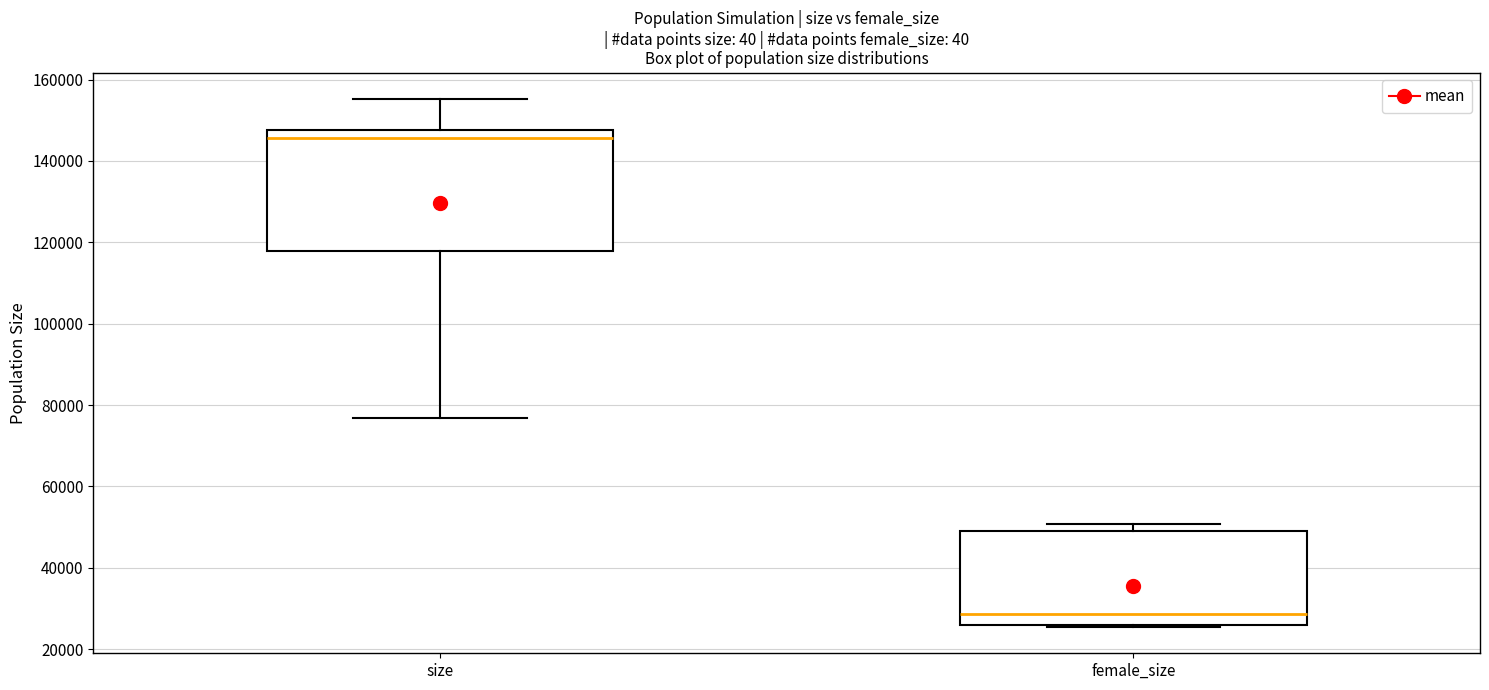

Reading left to right, read every box against the y-axis: the position of its median line, the range the box covers, and the ends of its whiskers. The values are not printed on the chart, so give them approximately, as read against the axis.

size: median 146000, box 118000 to 148000, whiskers 76000 to 156000
female_size: median 28000, box 26000 to 50000, whiskers 26000 to 50000 (just above the box's upper edge)